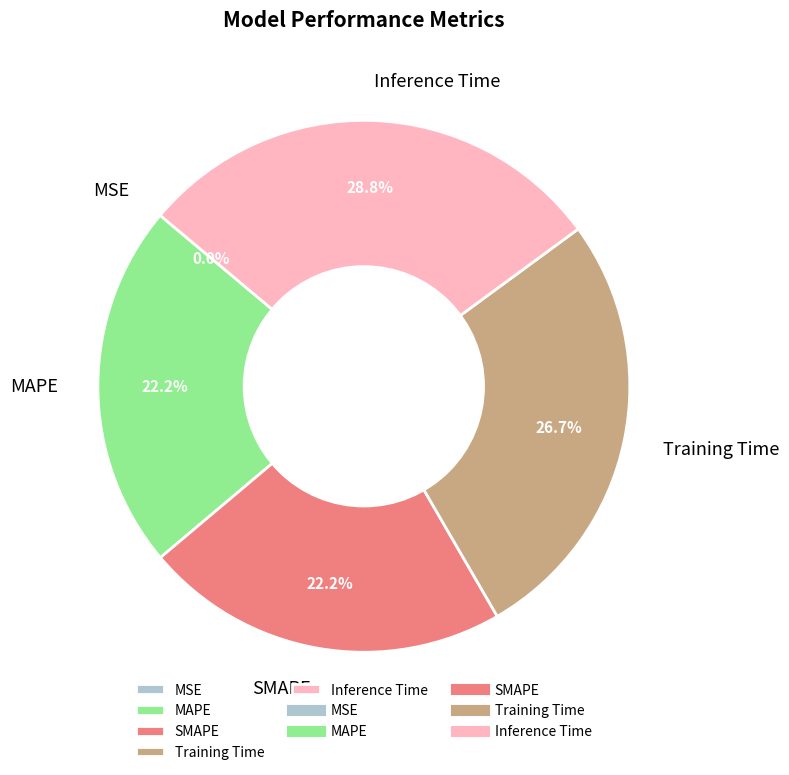

To the nearest percent, what is the difference between the MAPE and Inference Time slice percentages?

7%